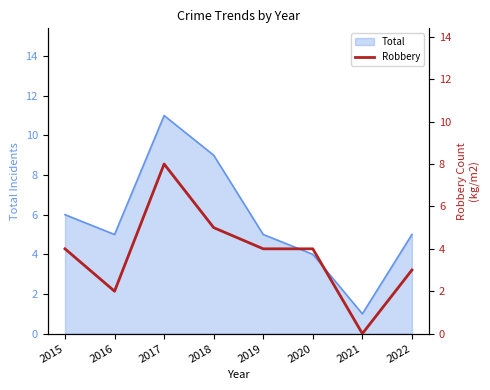

Between 2018 and 2019, which is larger?

2018